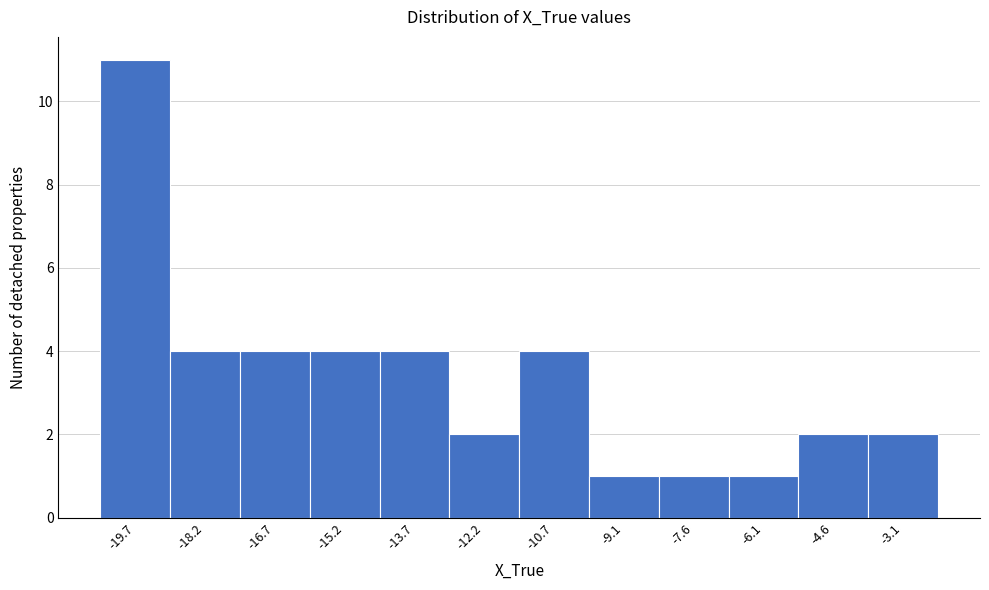

Reading left to right, transcribe this chart: for each bar, give the range it covers on the x-axis and its height. Neither the bar edges nor the heights are printed on the chart, so give them approximately, as read against the axes.

-20.4 to -19.0: 11
-19.0 to -17.4: 4
-17.4 to -16.0: 4
-16.0 to -14.4: 4
-14.4 to -13.0: 4
-13.0 to -11.4: 2
-11.4 to -10.0: 4
-10.0 to -8.4: 1
-8.4 to -6.8: 1
-6.8 to -5.4: 1
-5.4 to -3.8: 2
-3.8 to -2.4: 2